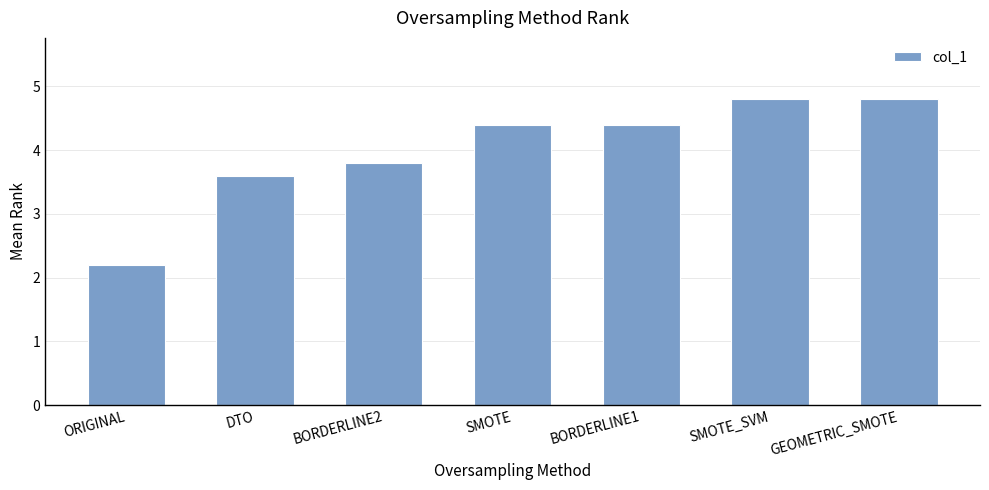

What position from the left is BORDERLINE1?

5